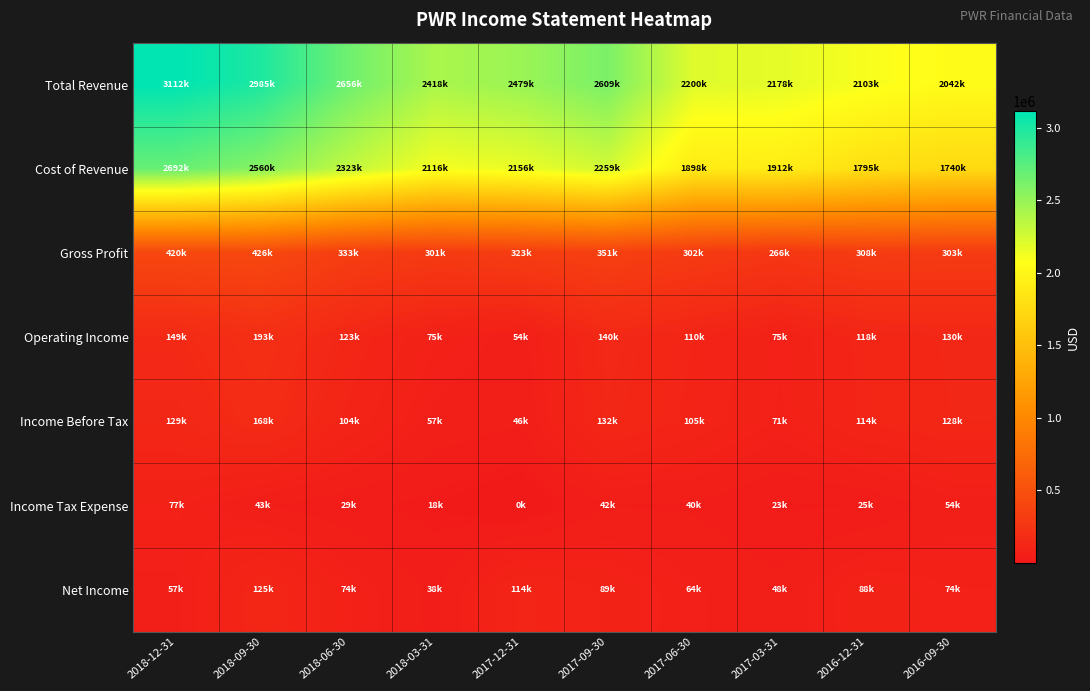

At which category is the sum across all series the highest?

2018-12-31